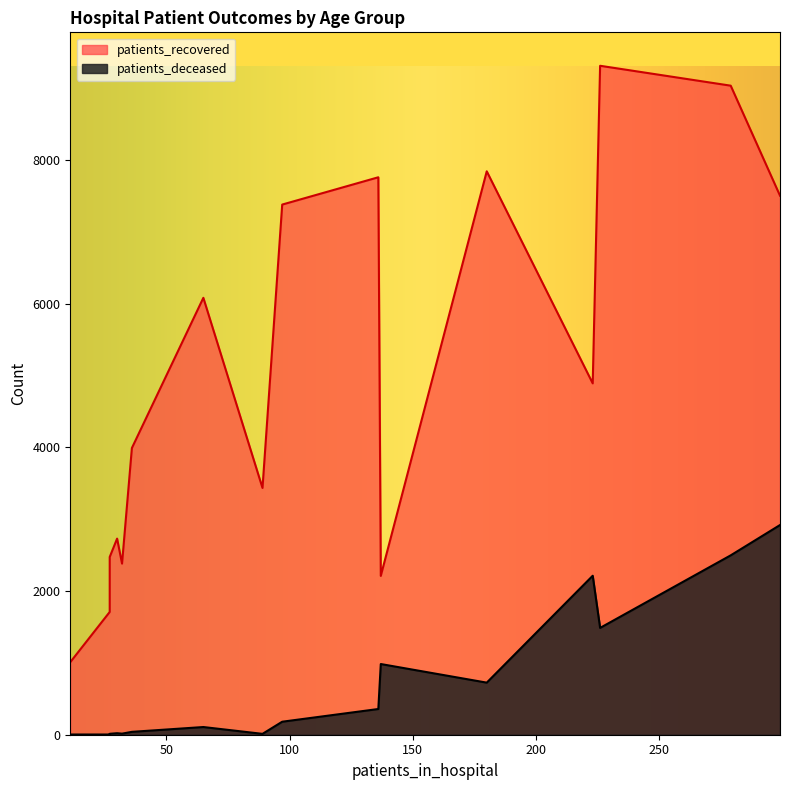

True or false: patients_deceased and patients_recovered cross at least once.

False